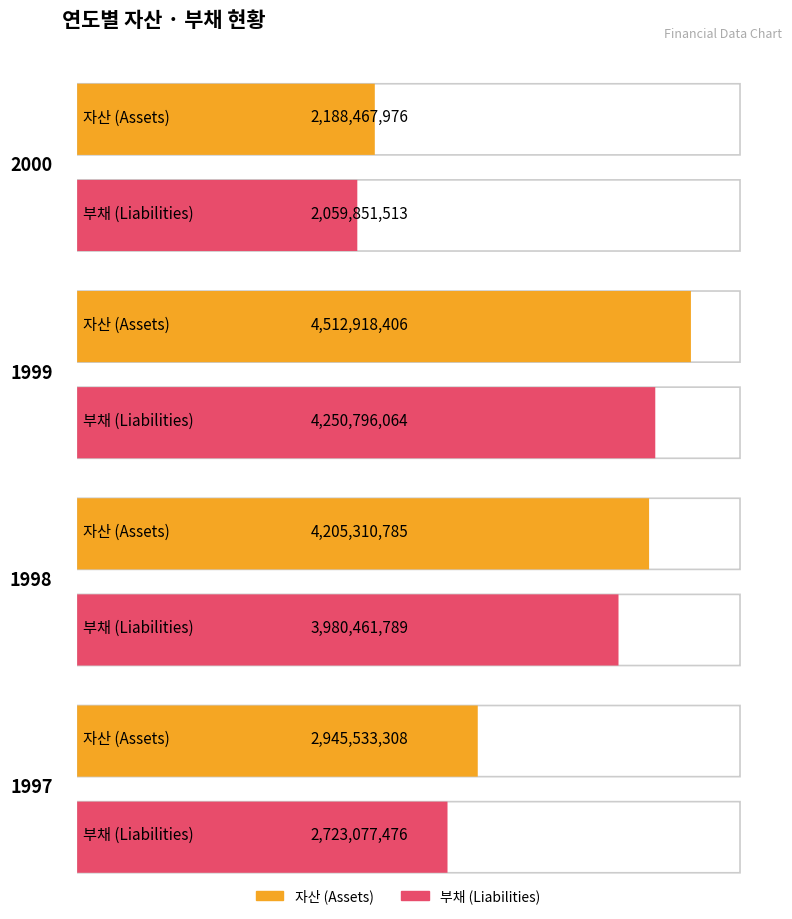

What is the difference between the maximum and minimum values in the 자산 series?

2324450430